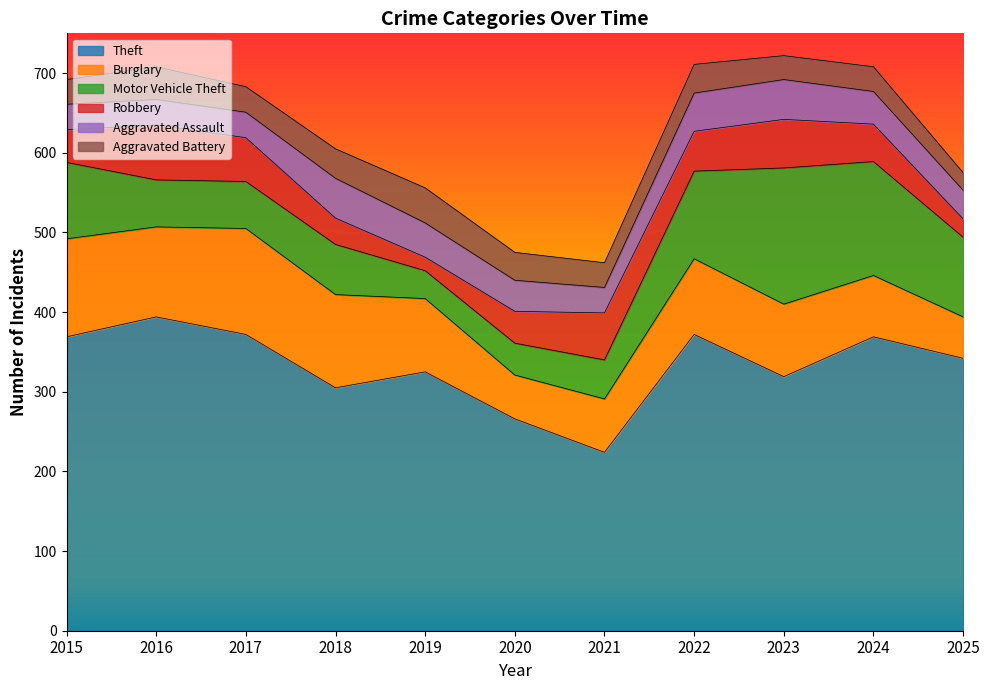

Is it true that Theft equals 248 at 2015?

False